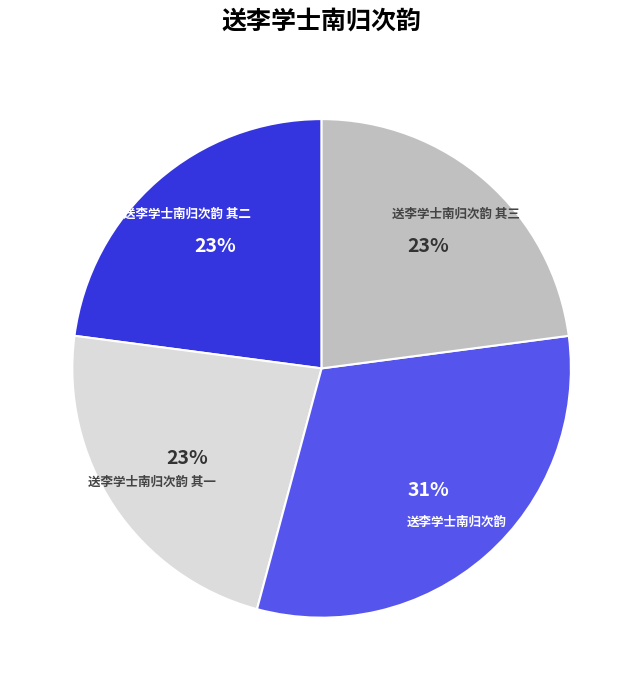

Is the sum of 送李学士南归次韵 其三 and 送李学士南归次韵 greater than half?

Yes